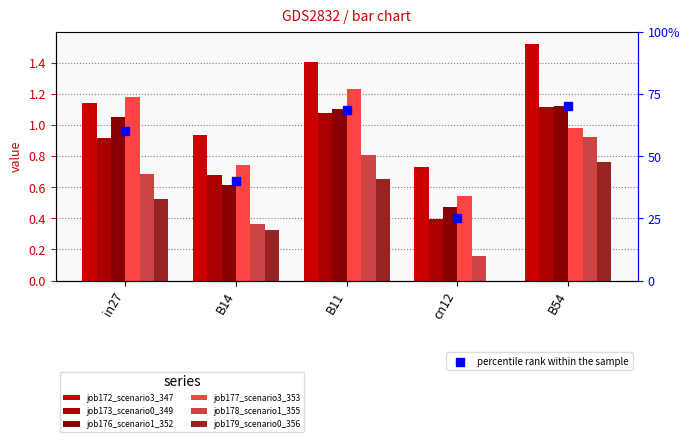

Which series has the widest spread of Y values?

job172_scenario3_347